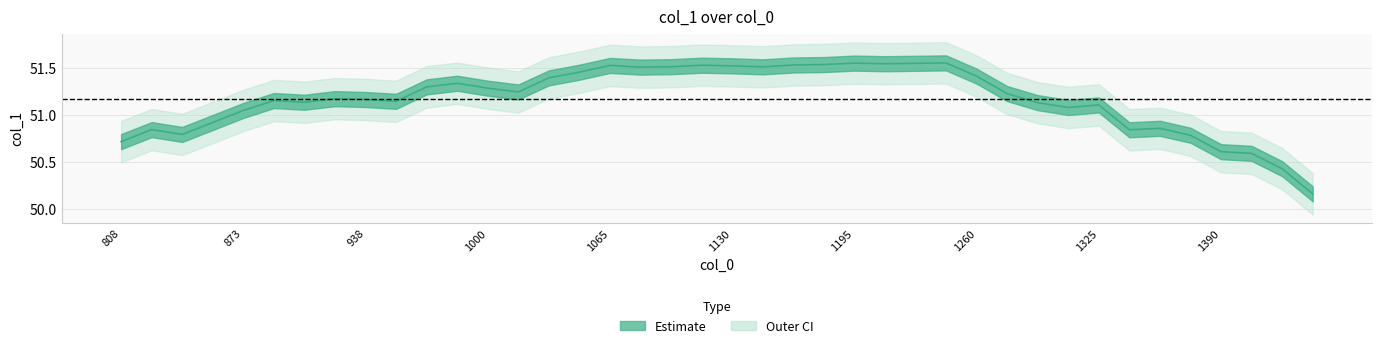

Reading right to left, transcribe all the data shown in this chart.

50.2	50.4	50.6	50.6	50.8	50.9	50.8	51.1	51.1	51.1	51.2	51.4	51.6	51.6	51.5	51.6	51.5	51.5	51.5	51.5	51.5	51.5	51.5	51.5	51.5	51.4	51.2	51.3	51.3	51.3	51.1	51.2	51.2	51.1	51.2	51.1	50.9	50.8	50.8	50.7